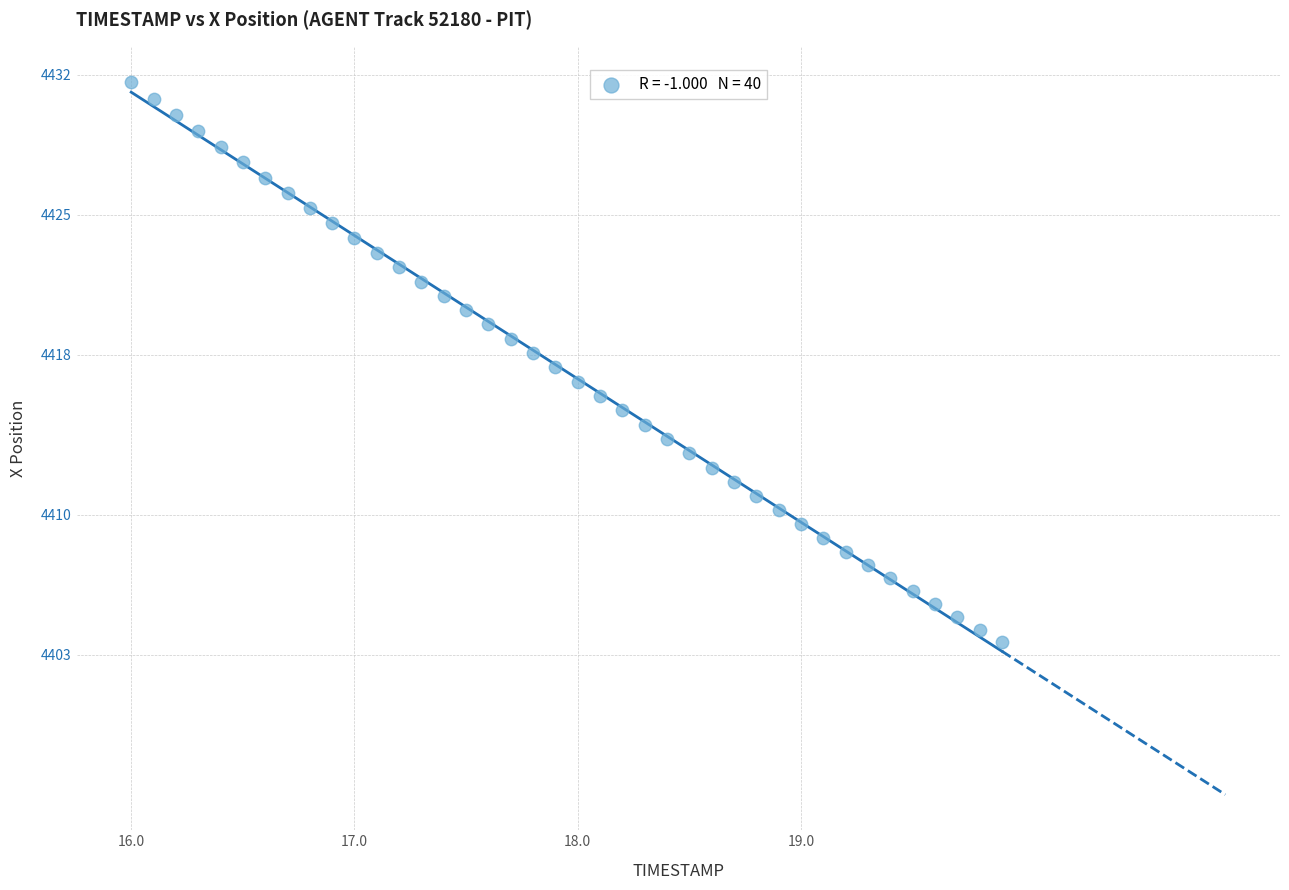

What is the range of X values (max minus min)?

3.9